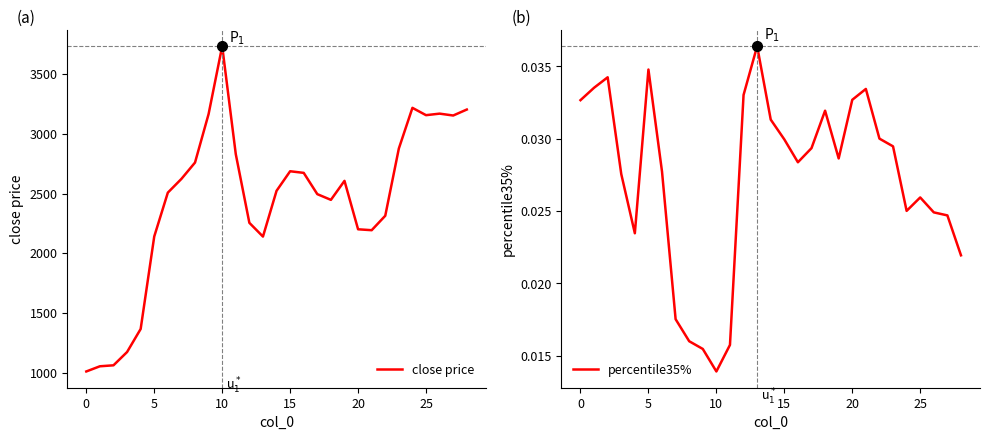

What are all the series names shown in the legend?

close price, percentile35%